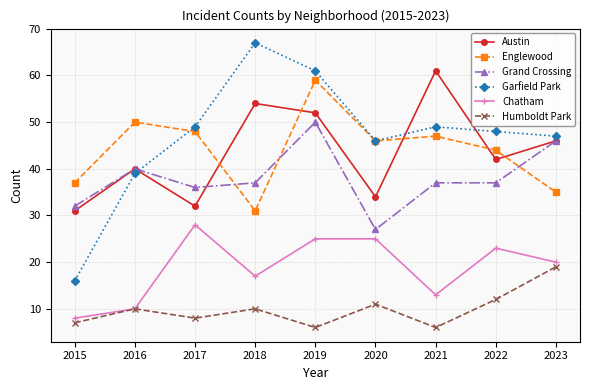

What is the highest value of the Grand Crossing series?

50